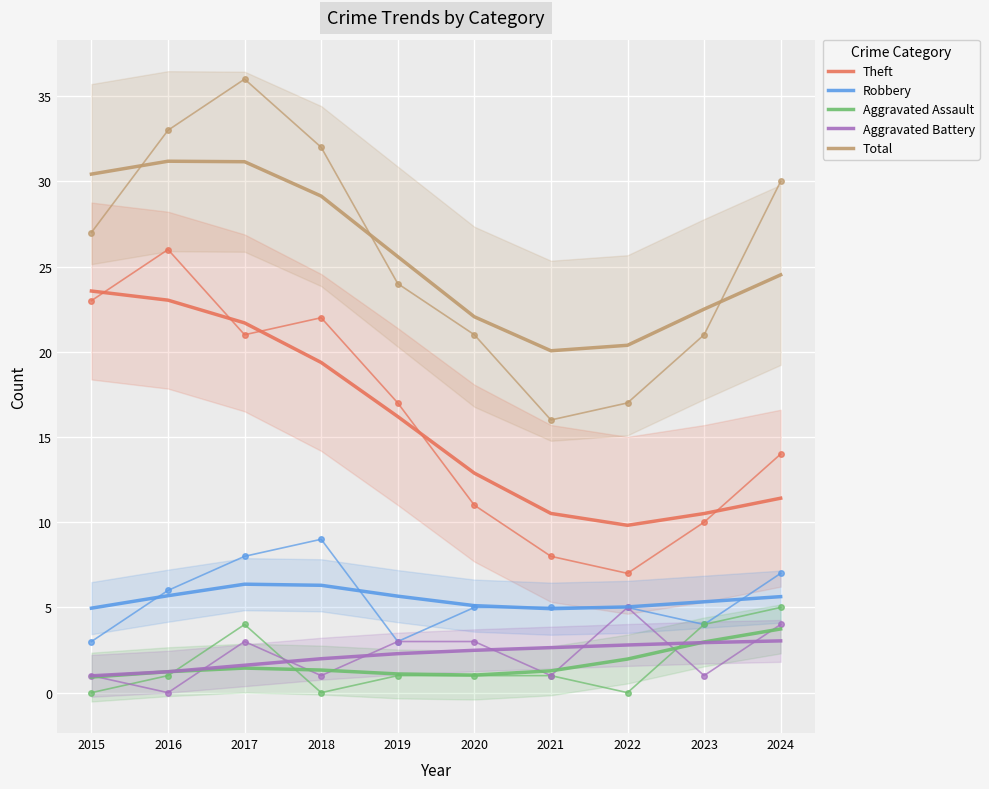

Which series changed the most between 2017 and 2022?

Theft